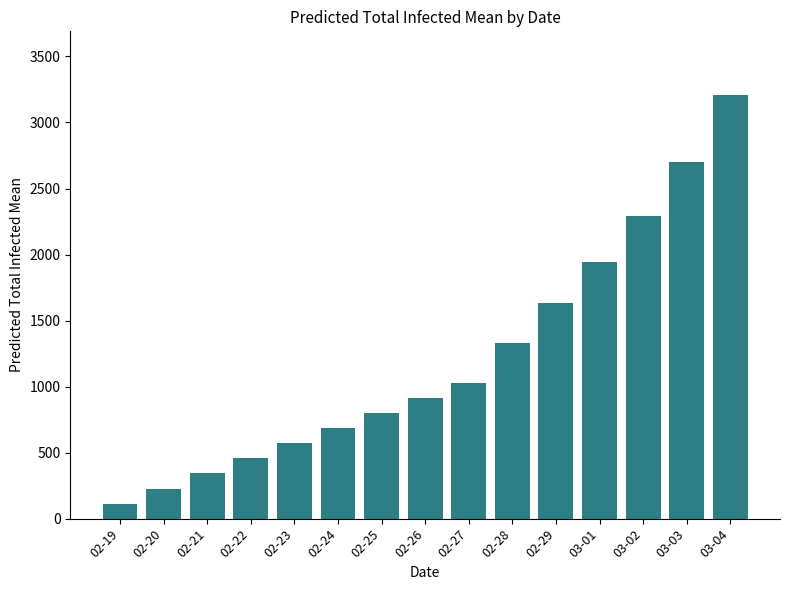

Reading right to left, what are all the values shown in this chart?

03-04=3209	03-03=2702	03-02=2292	03-01=1946	02-29=1630	02-28=1328	02-27=1025	02-26=911	02-25=797	02-24=684	02-23=570	02-22=456	02-21=342	02-20=228	02-19=114